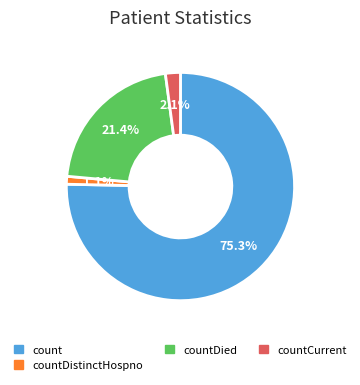

To the nearest percent, what percentage of the pie is count?

75%